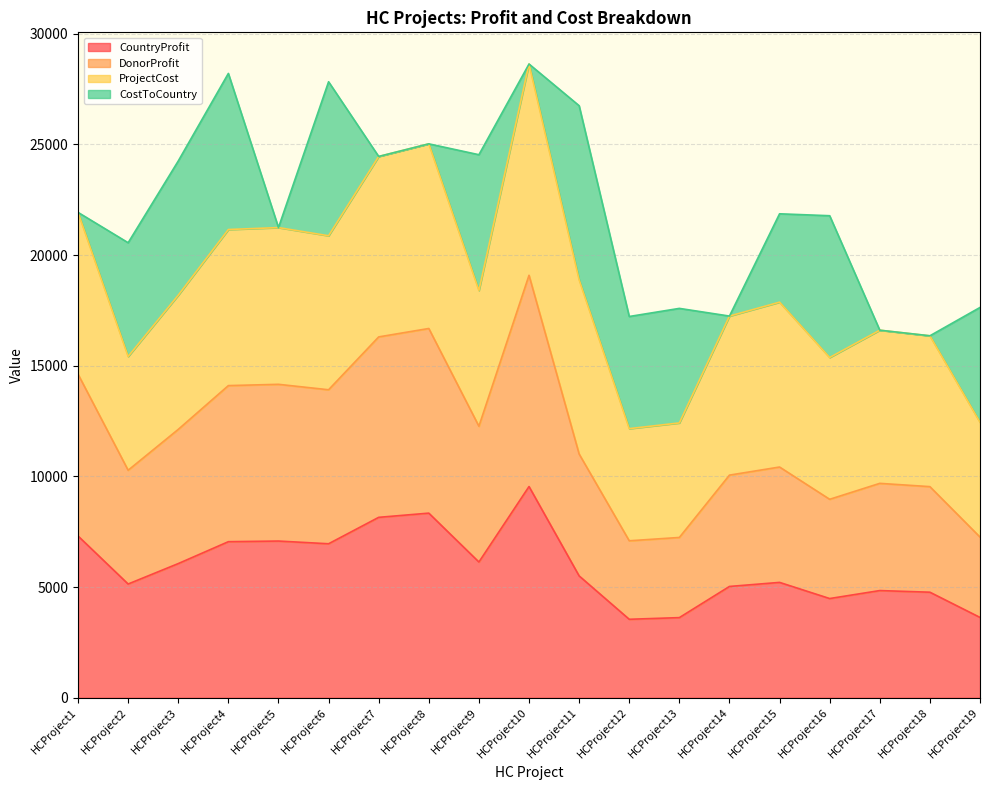

Which series has the widest spread of values?

DonorProfit